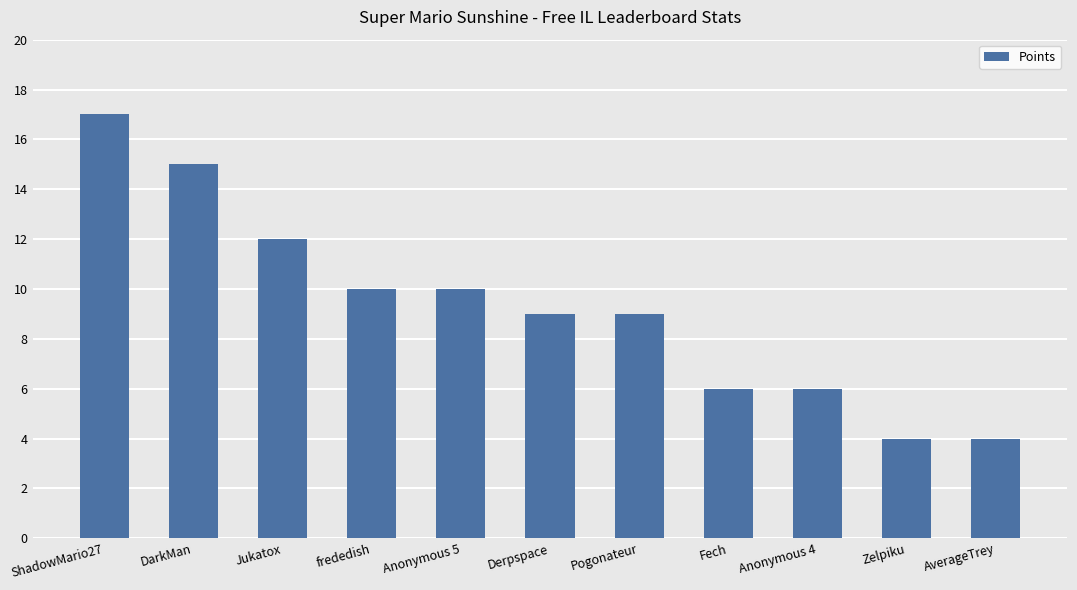

What is the value of the 6th bar from the left?

9